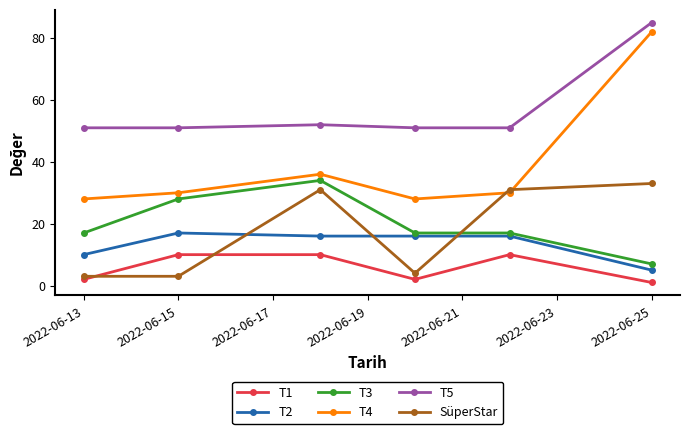

What is the value of the T5 point at the 2nd from the left?

51